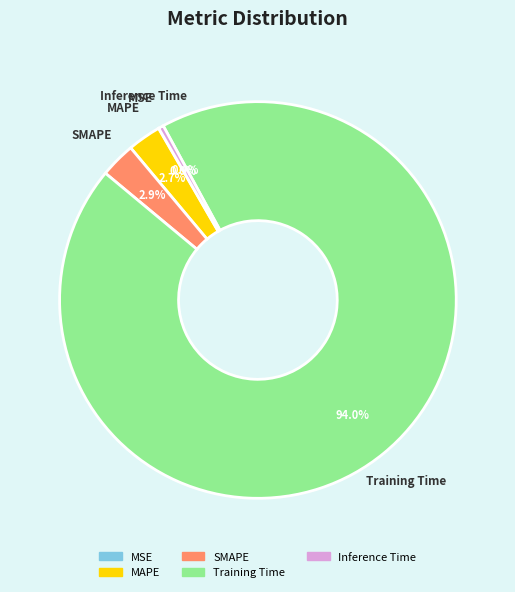

Which slice is the largest?

Training Time